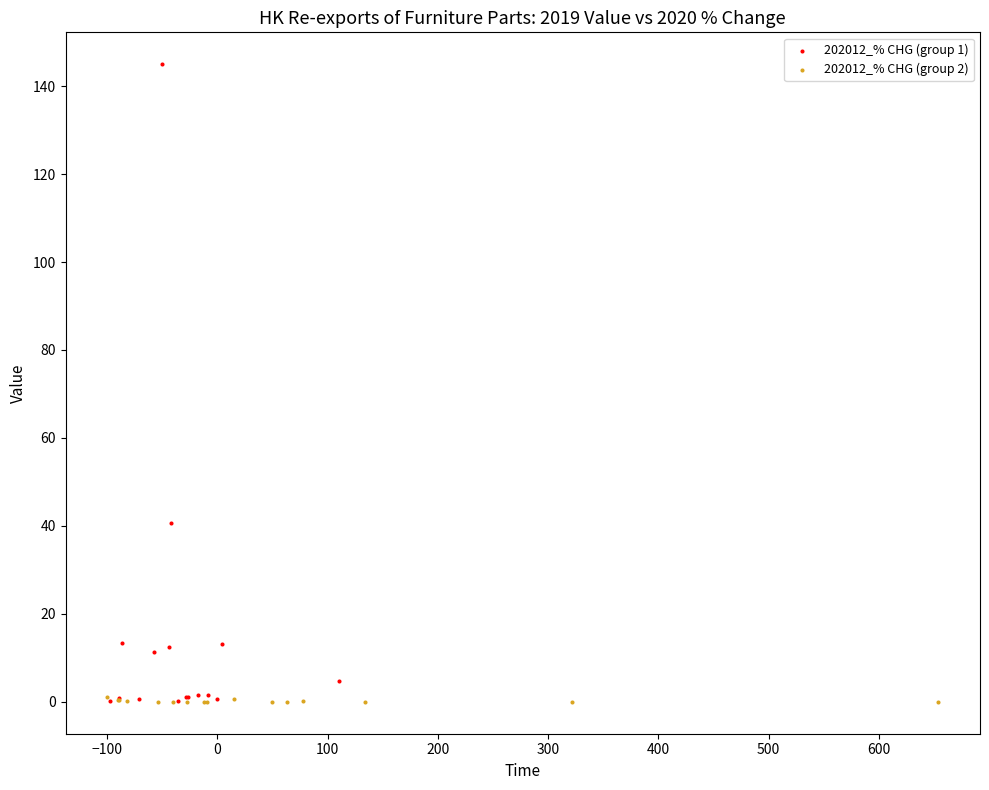

Which series has the widest spread of Y values?

202012_% CHG (group 1)